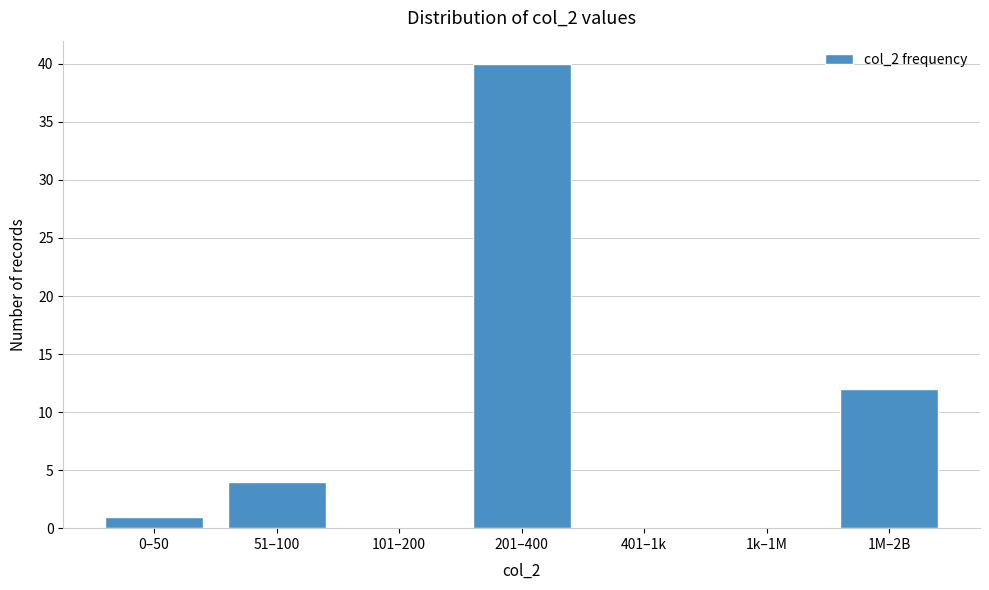

Reading right to left, what are all the values shown in this chart?

1M–2B=12	1k–1M=0	401–1k=0	201–400=40	101–200=0	51–100=4	0–50=1